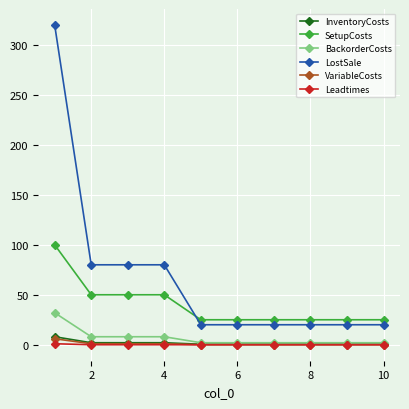

What is the value of the BackorderCosts point at the 1st from the left?

32.0